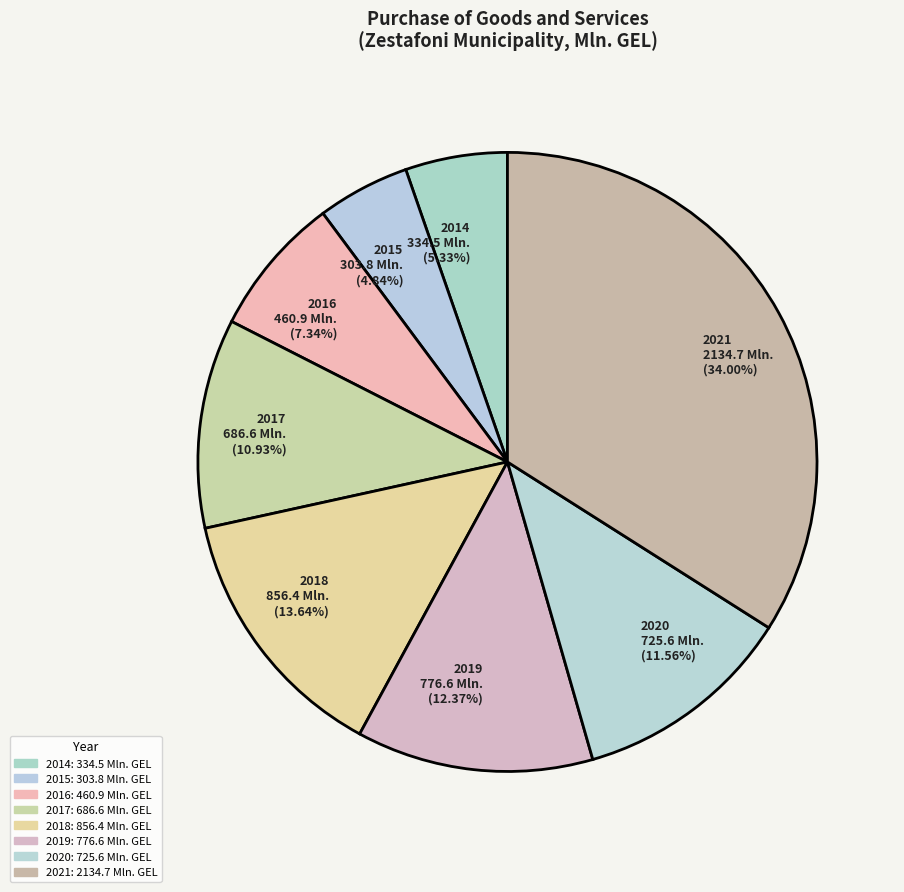

Count the number of slices in the pie.

8